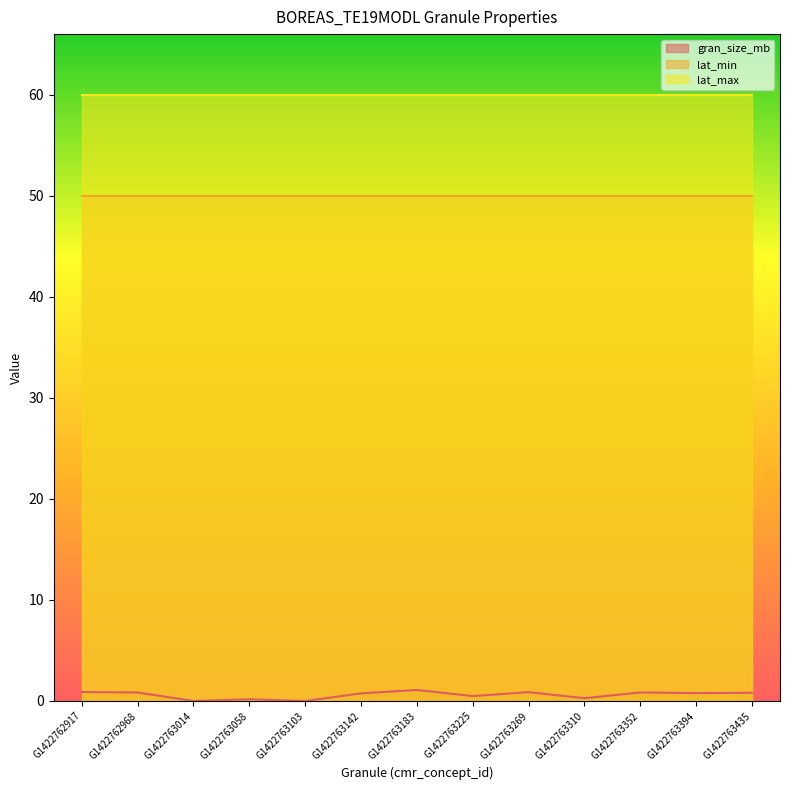

Is the value of lat_min at G1422763103 greater than the value of gran_size_mb at G1422763310?

Yes